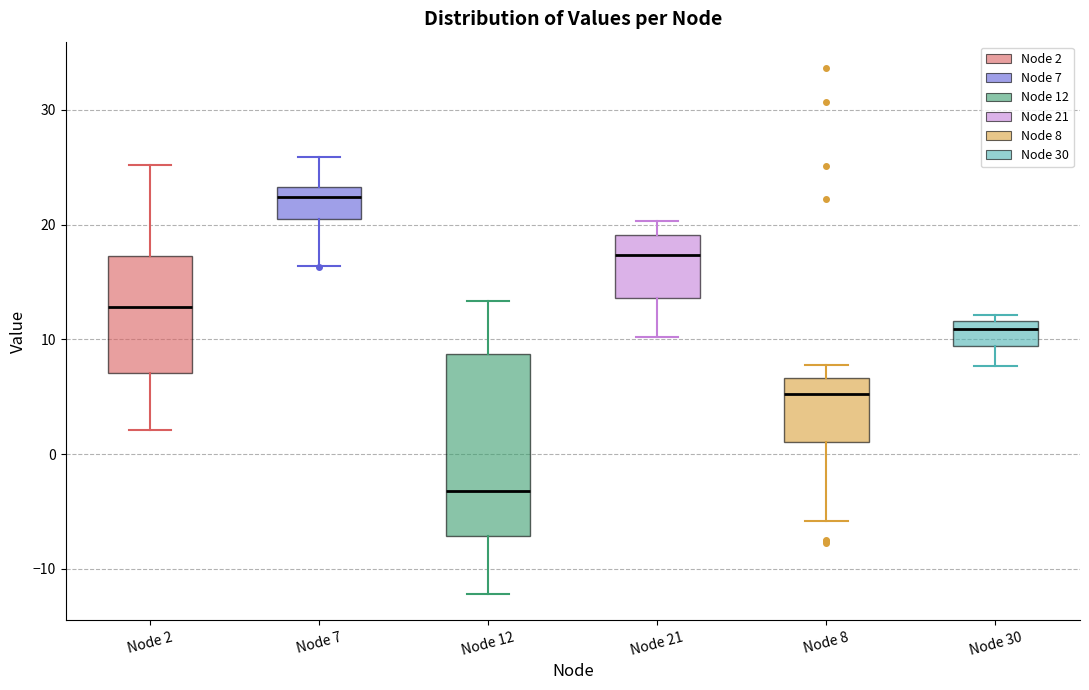

Reading left to right, read every box against the y-axis: the position of its median line, the range the box covers, and the ends of its whiskers. The values are not printed on the chart, so give them approximately, as read against the axis.

Node 2: median 13, box 7 to 17, whiskers 2 to 25
Node 7: median 22, box 21 to 23, whiskers 16 to 26
Node 12: median -3, box -7 to 9, whiskers -12 to 13
Node 21: median 17, box 14 to 19, whiskers 10 to 20
Node 8: median 5, box 1 to 7, whiskers -6 to 8
Node 30: median 11, box 9 to 12, whiskers 8 to 12 (just above the box's upper edge)